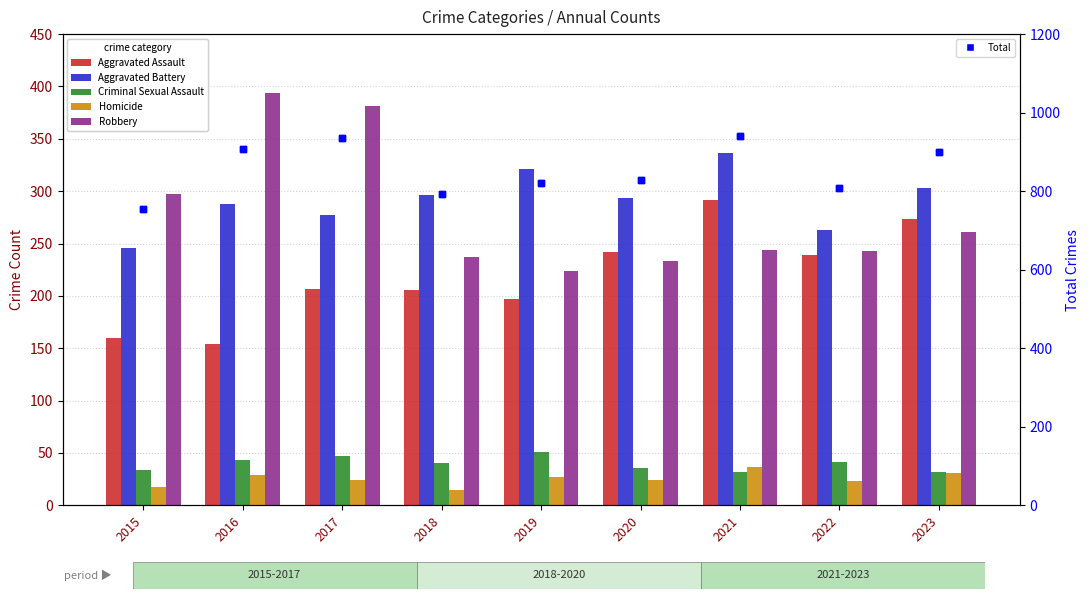

Is the value of Homicide at 2015 greater than the value of Aggravated Assault at 2018?

No